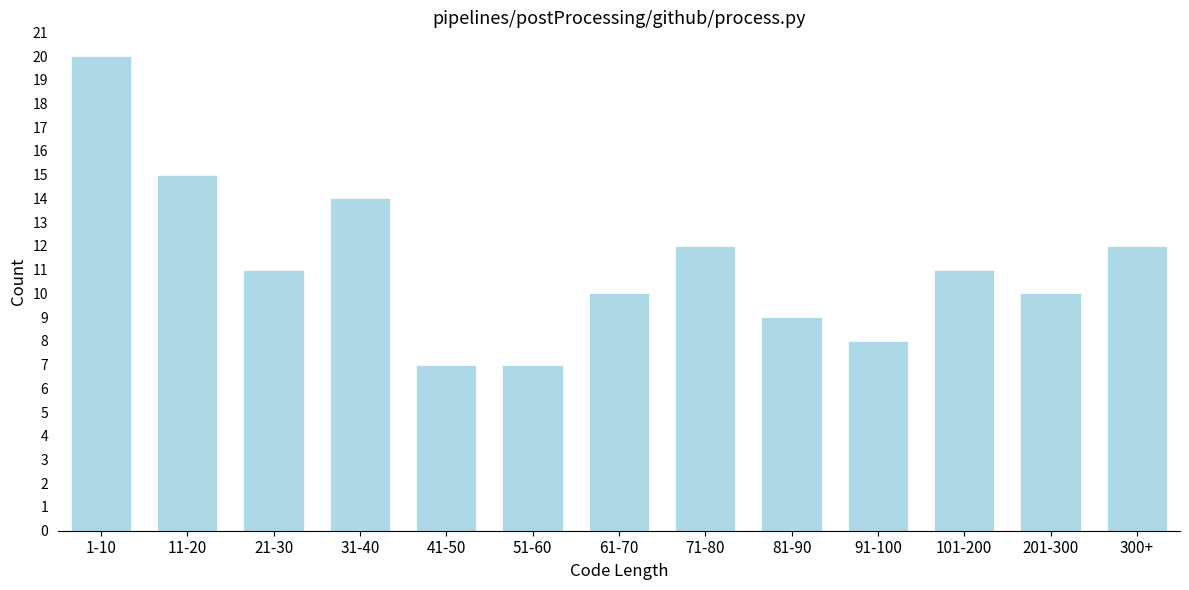

Reading left to right, list all the values displayed in this chart.

1-10=20	11-20=15	21-30=11	31-40=14	41-50=7	51-60=7	61-70=10	71-80=12	81-90=9	91-100=8	101-200=11	201-300=10	300+=12